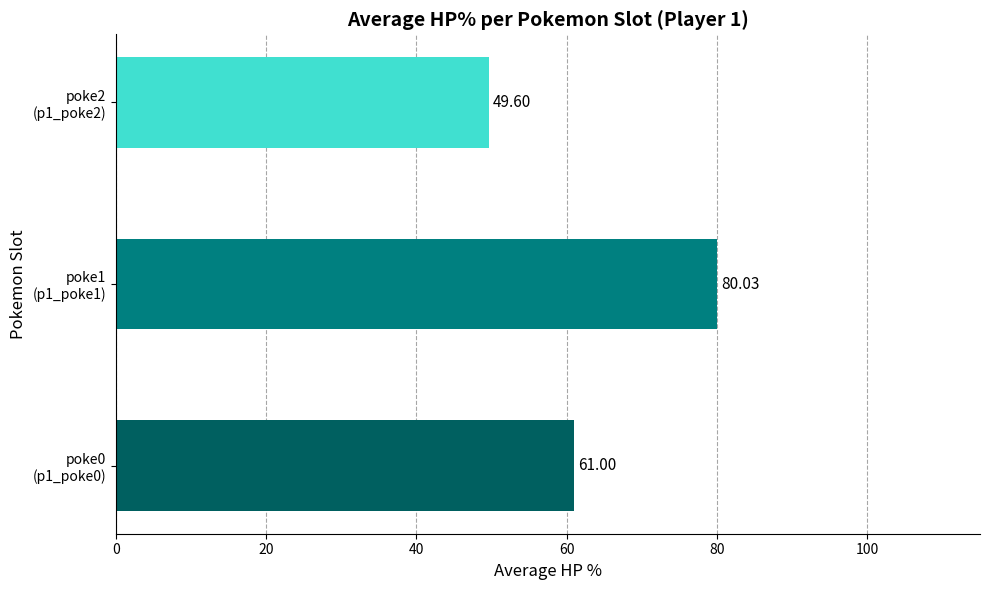

What is the sum of all values?

190.6